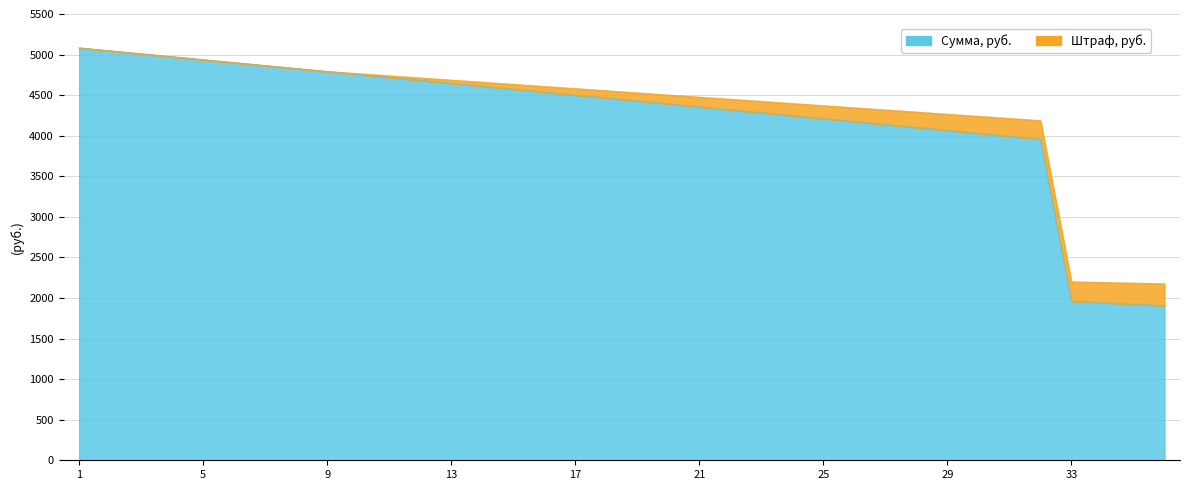

What is the smallest value displayed?

1905.8